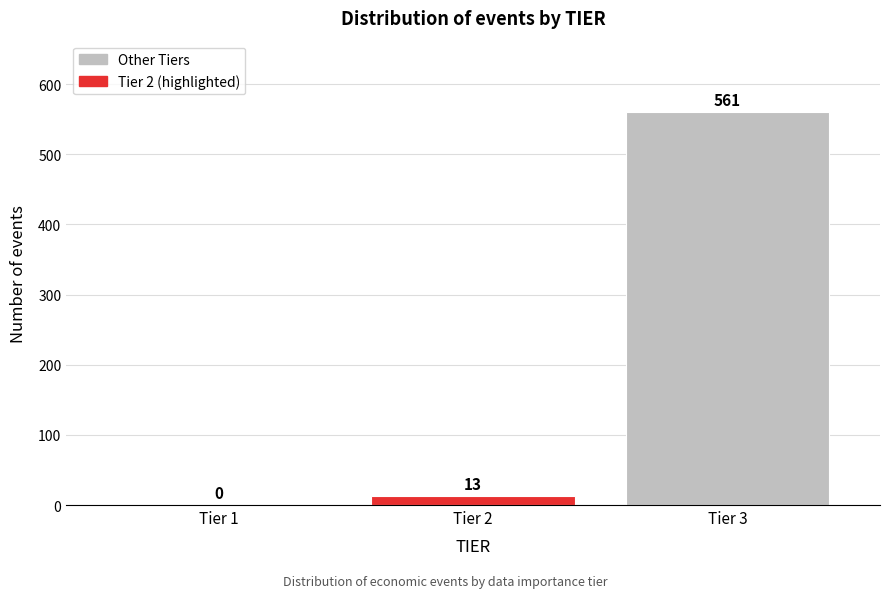

Reading left to right, what are all the values shown in this chart?

Tier 1=0	Tier 2=13	Tier 3=561